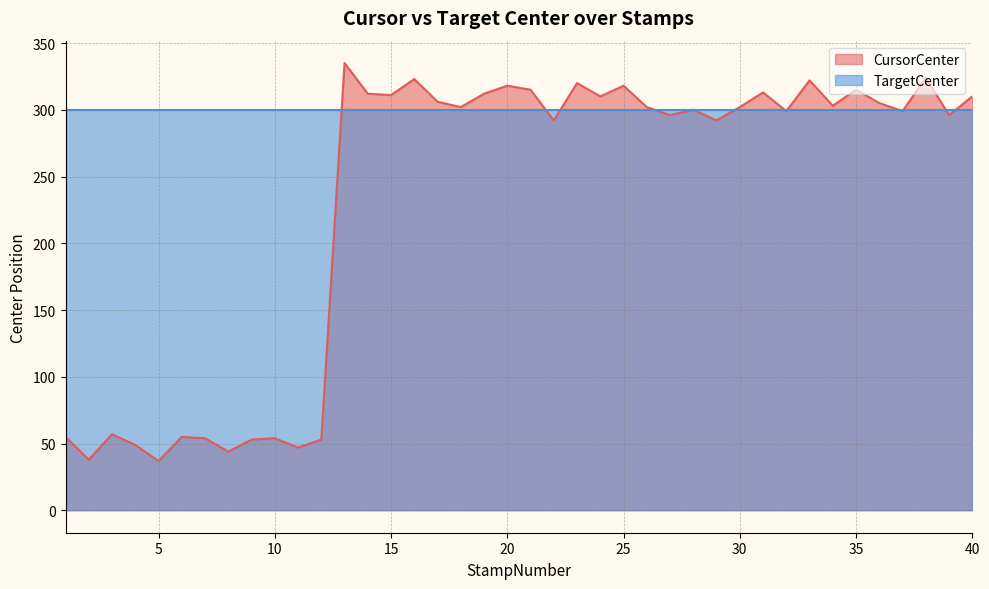

Rank the categories by value from highest to lowest.

13, 38, 16, 33, 23, 20, 25, 21, 35, 31, 14, 19, 15, 24, 40, 17, 36, 34, 18, 26, 30, 28, 32, 37, 27, 39, 22, 29, 3, 1, 6, 7, 10, 9, 12, 4, 11, 8, 2, 5